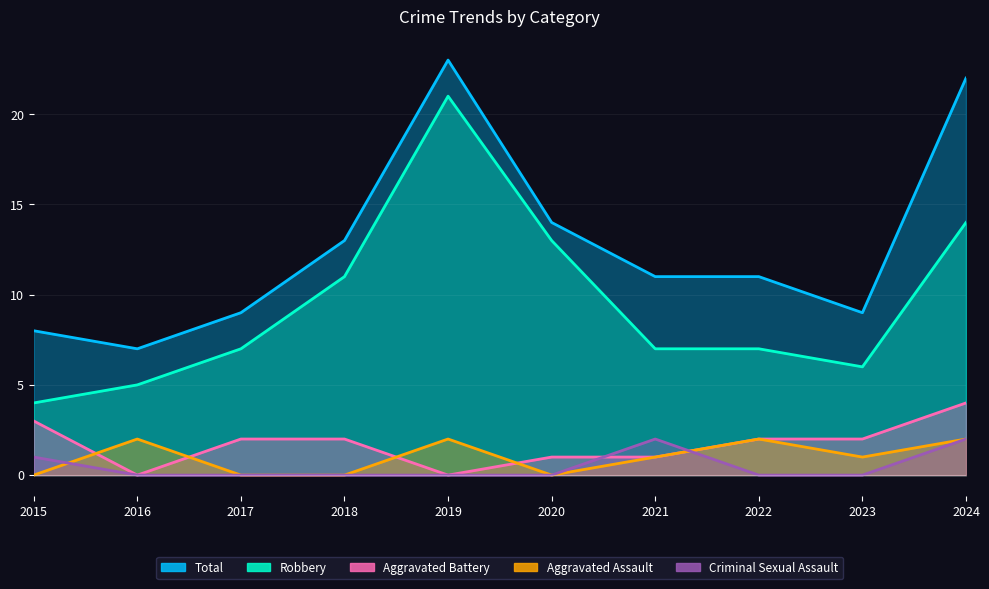

Rank the categories by Aggravated Battery value from highest to lowest.

2024, 2015, 2017, 2018, 2022, 2023, 2020, 2021, 2016, 2019